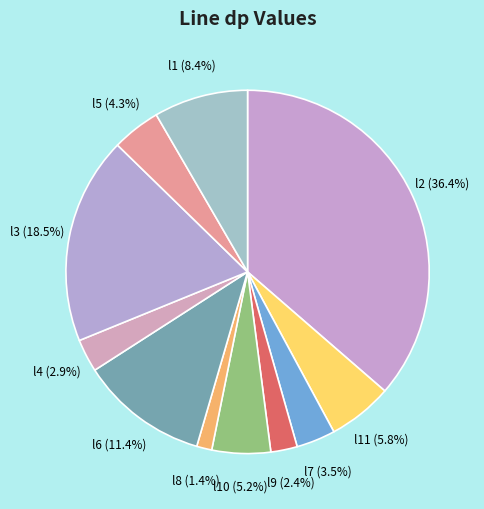

How many slices are in this pie chart?

11